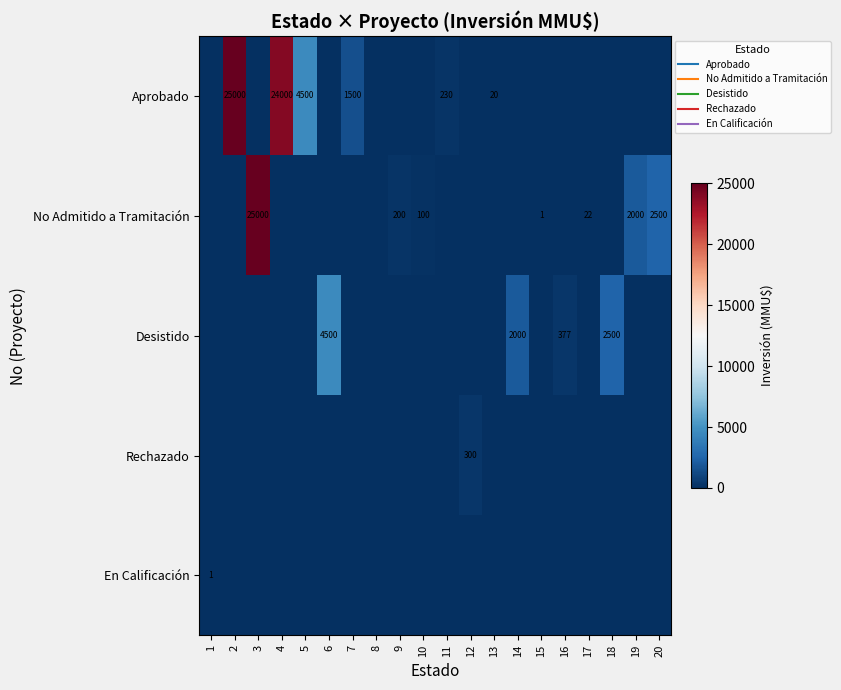

At which label does Desistido reach its peak?

6